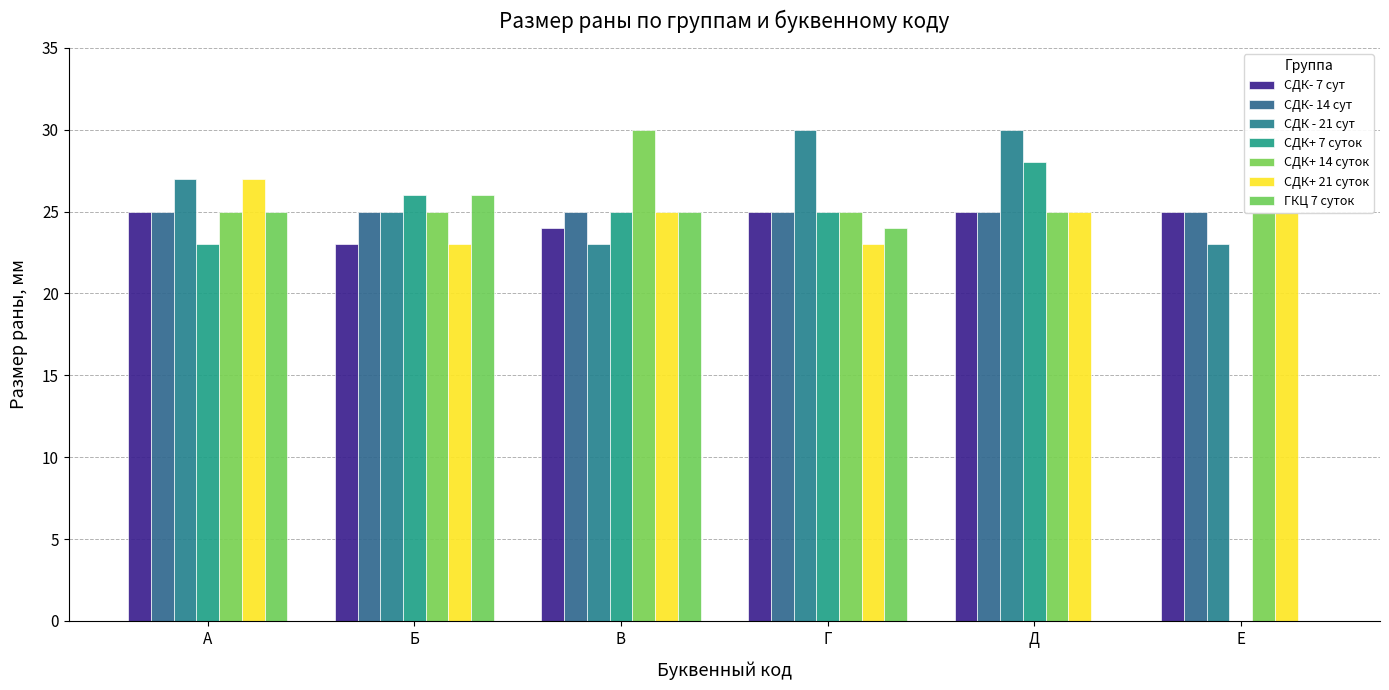

Between В and Д, which series saw the biggest shift?

ГКЦ 7 суток